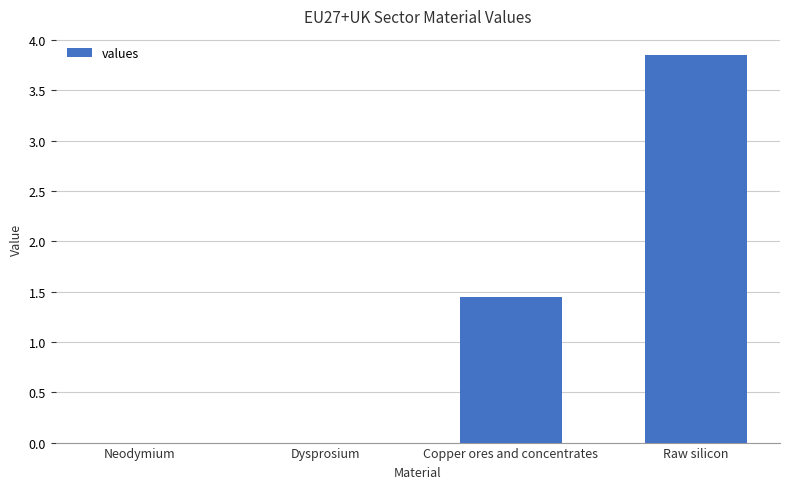

At which label is the value closest to 1?

Copper ores and concentrates